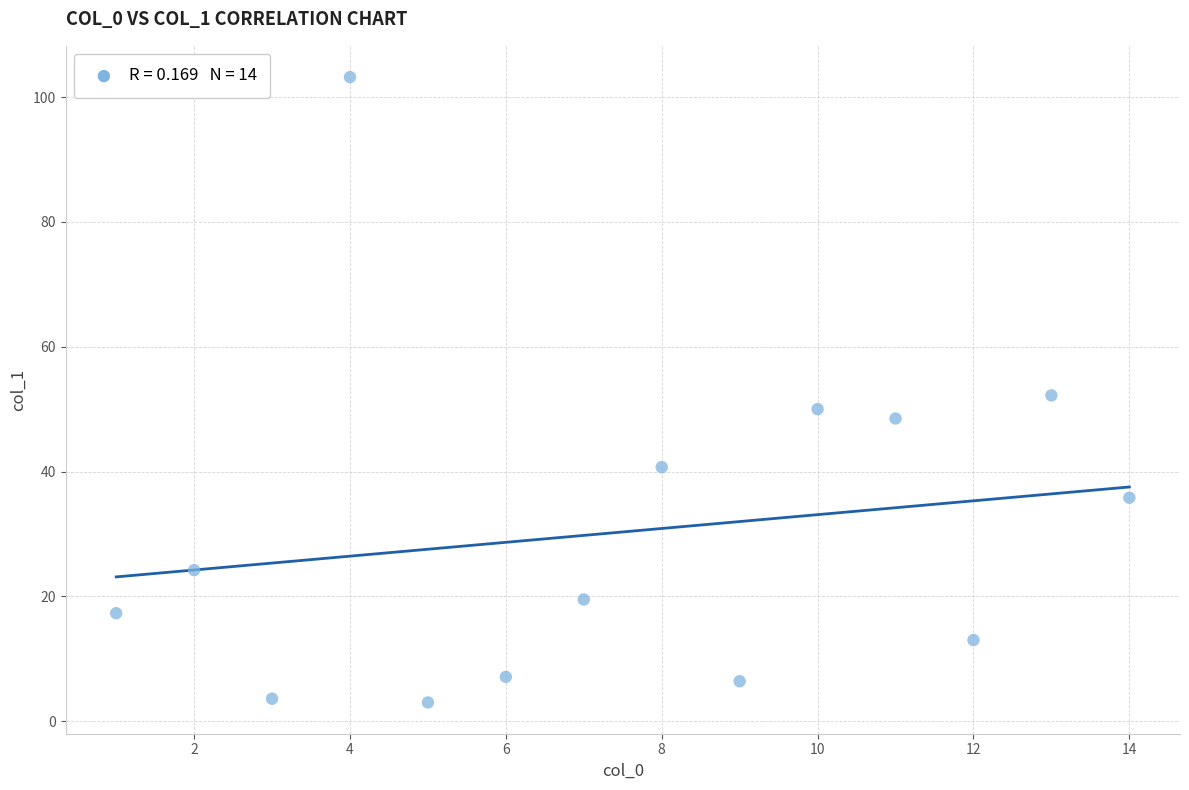

What is the range of Y values (max minus min)?

100.2